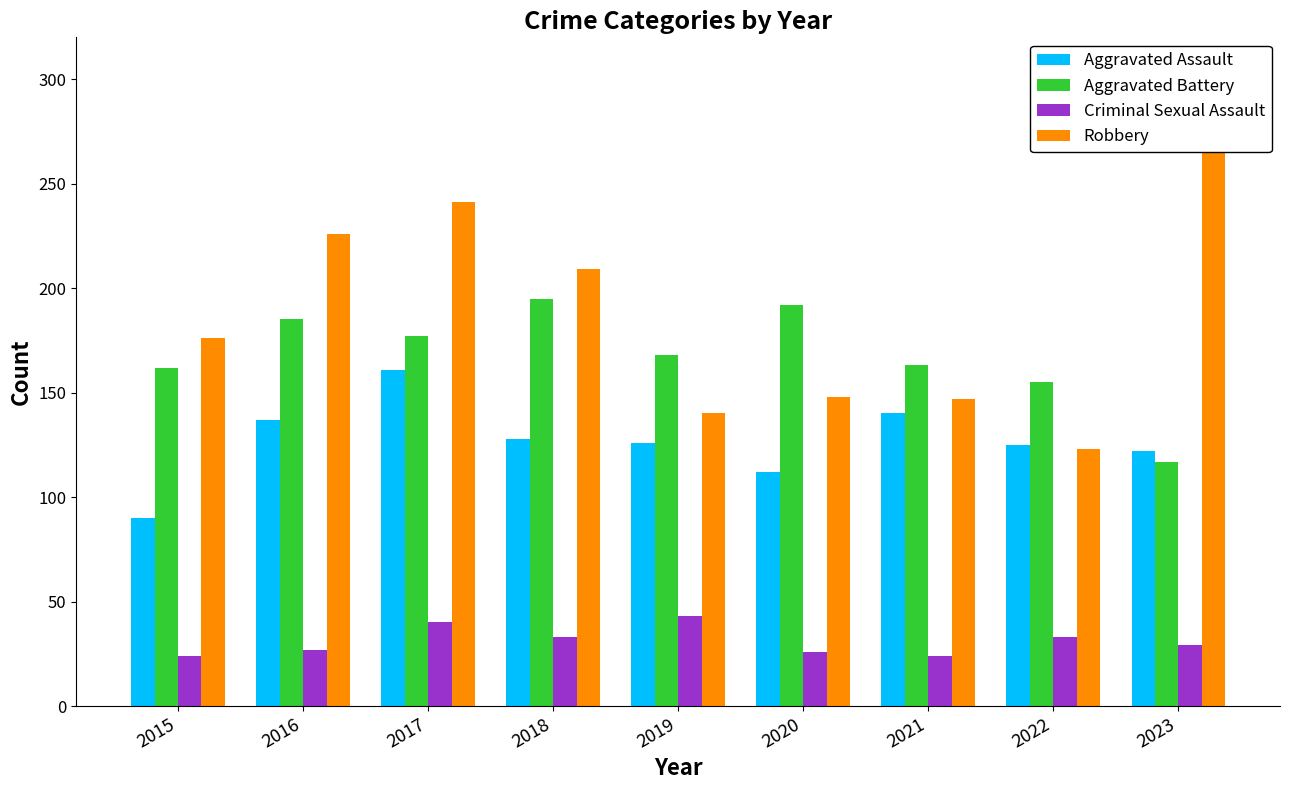

What is the maximum value for Robbery?

278